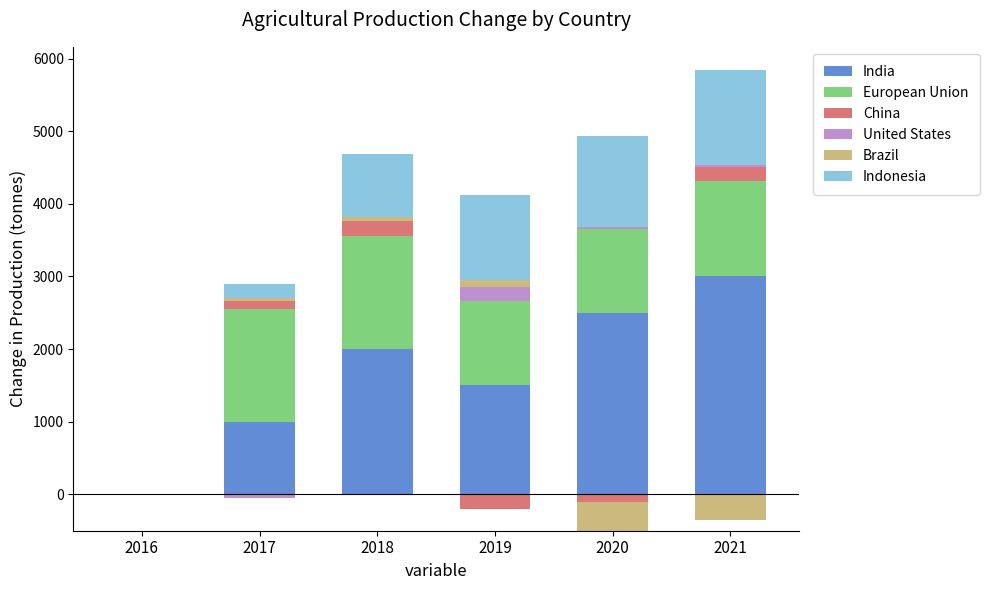

How many positive values does the Brazil series have?

3